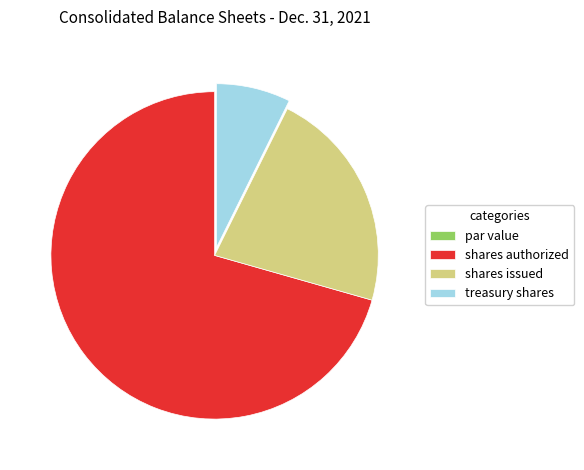

Which category accounts for the majority?

shares authorized